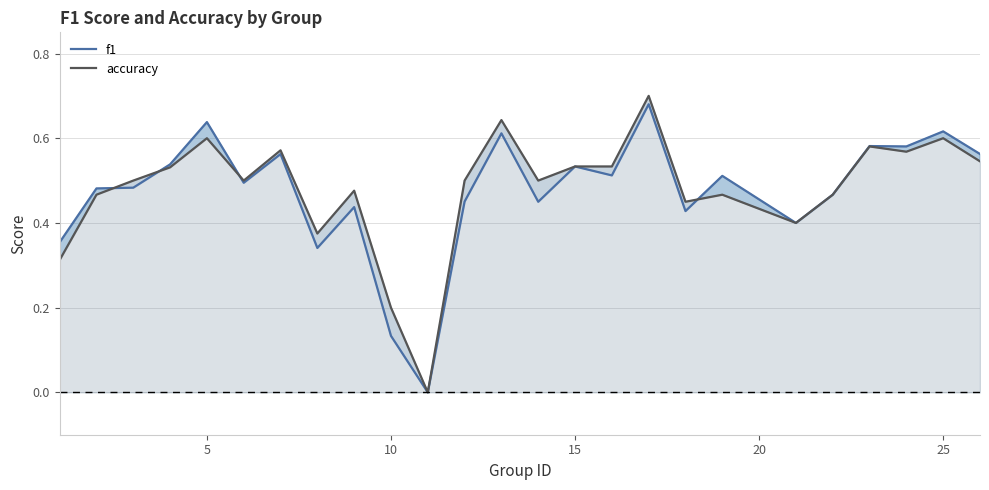

Which series has the largest range (max minus min)?

accuracy